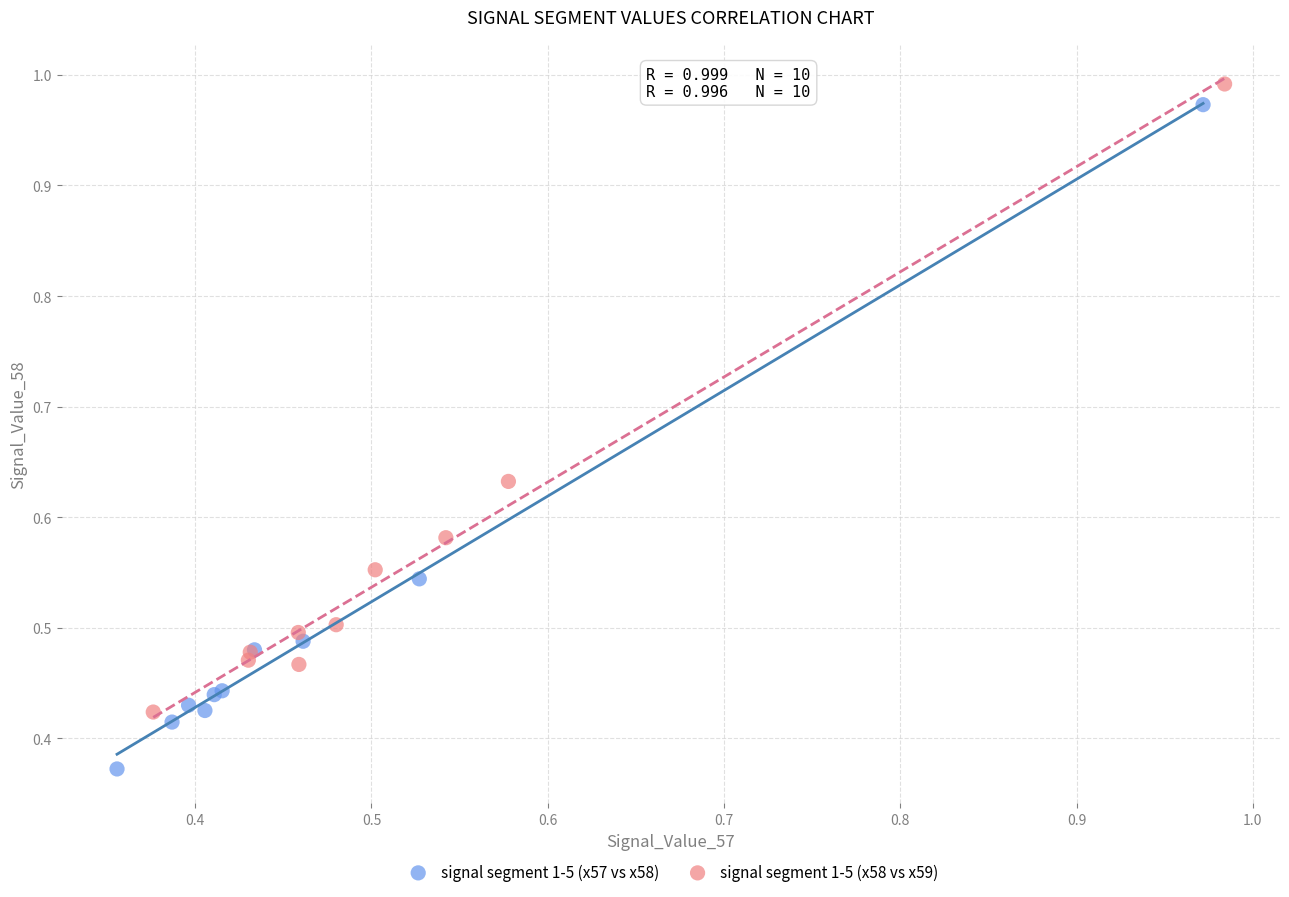

Which series contains the lowest Y value?

signal segment 1-5 (x57 vs x58)